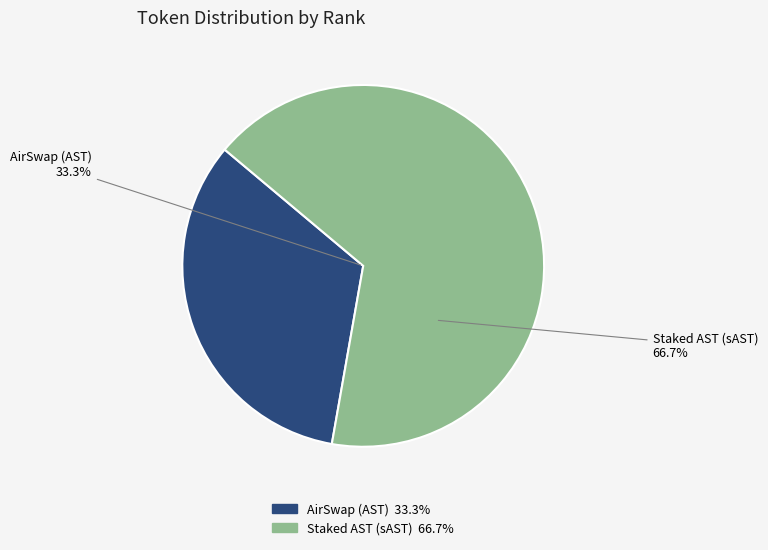

Count the number of slices in the pie.

2